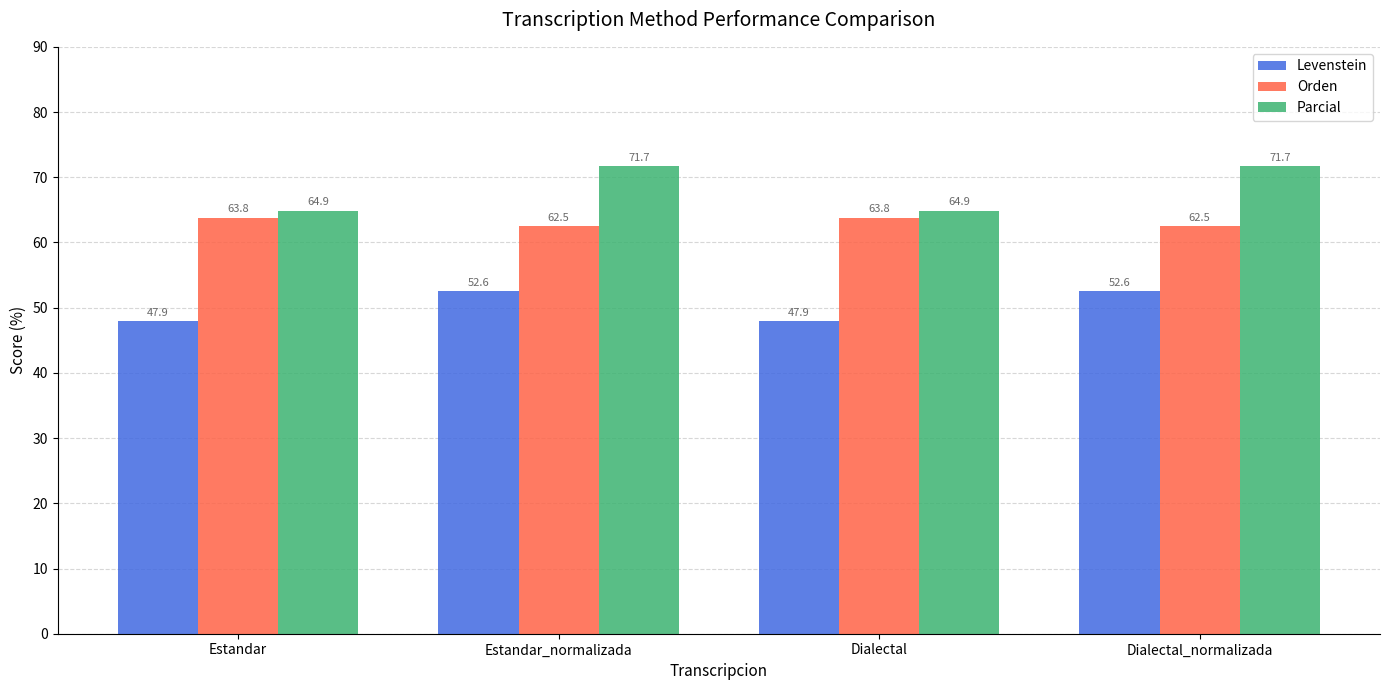

What is the minimum value for Orden?

62.5